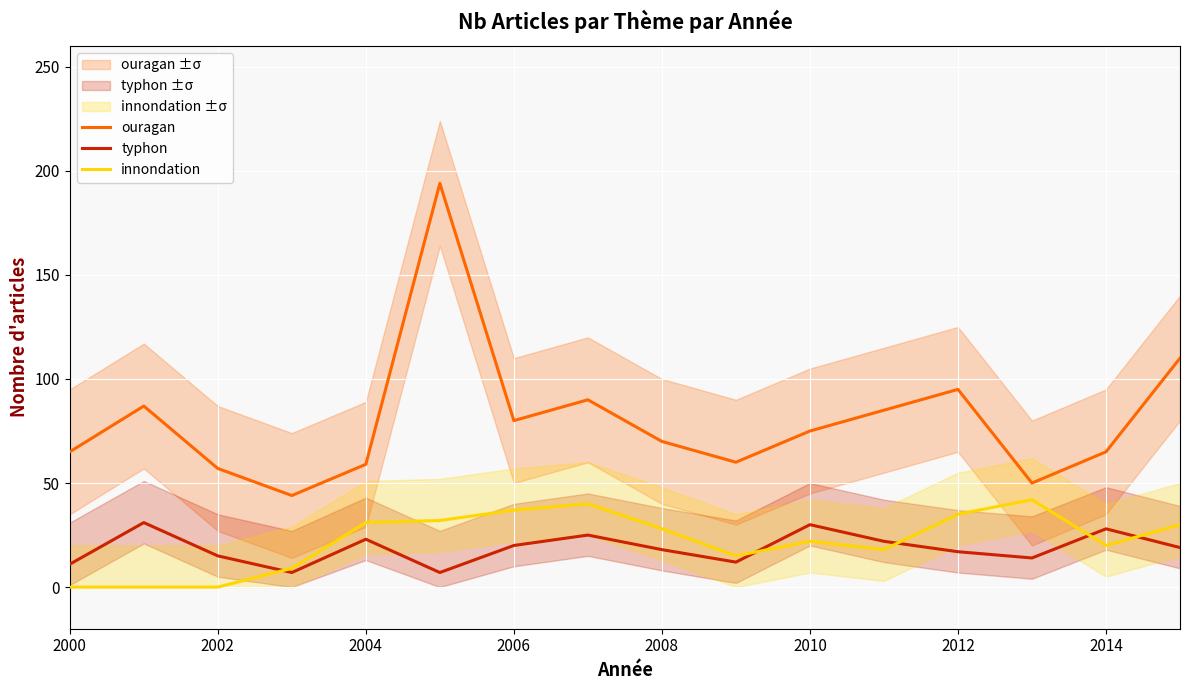

True or false: typhon and ouragan cross at least once.

False